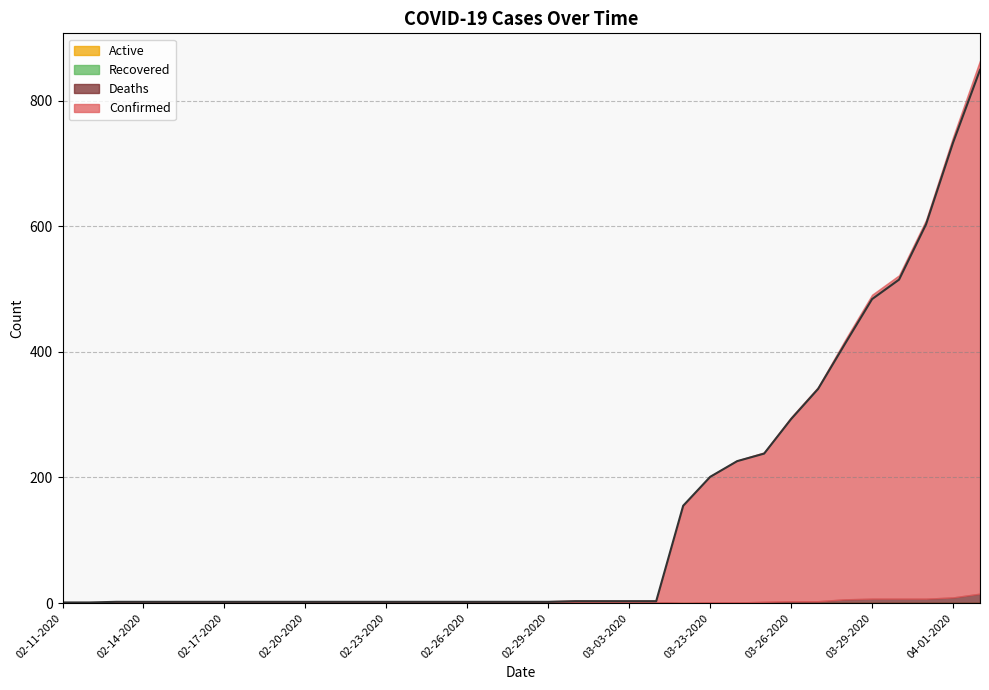

What position from the left is 03-26-2020?

28